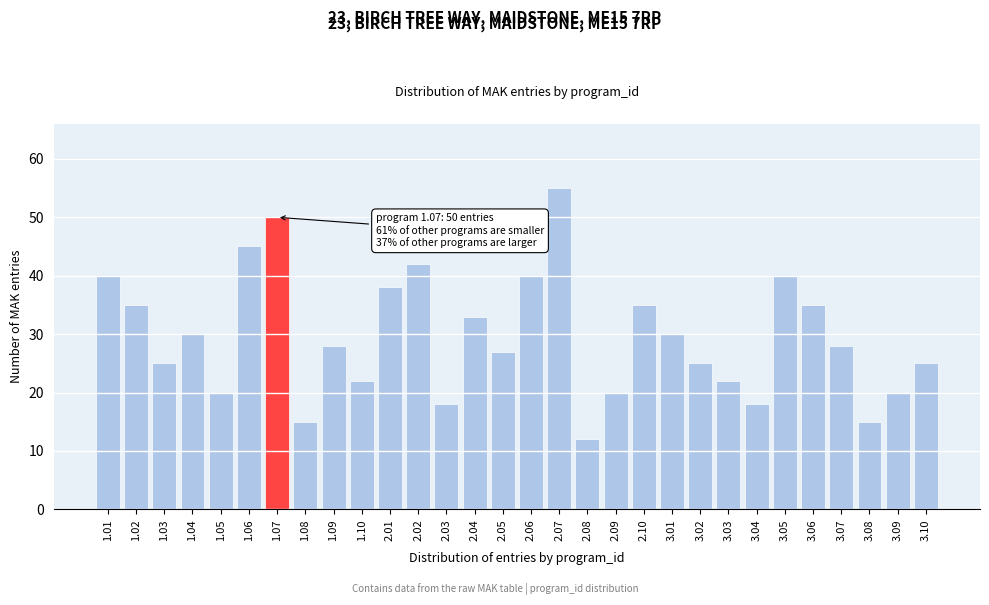

Reading left to right, list all the values displayed in this chart.

1.01=40	1.02=35	1.03=25	1.04=30	1.05=20	1.06=45	1.07=50	1.08=15	1.09=28	1.10=22	2.01=38	2.02=42	2.03=18	2.04=33	2.05=27	2.06=40	2.07=55	2.08=12	2.09=20	2.10=35	3.01=30	3.02=25	3.03=22	3.04=18	3.05=40	3.06=35	3.07=28	3.08=15	3.09=20	3.10=25